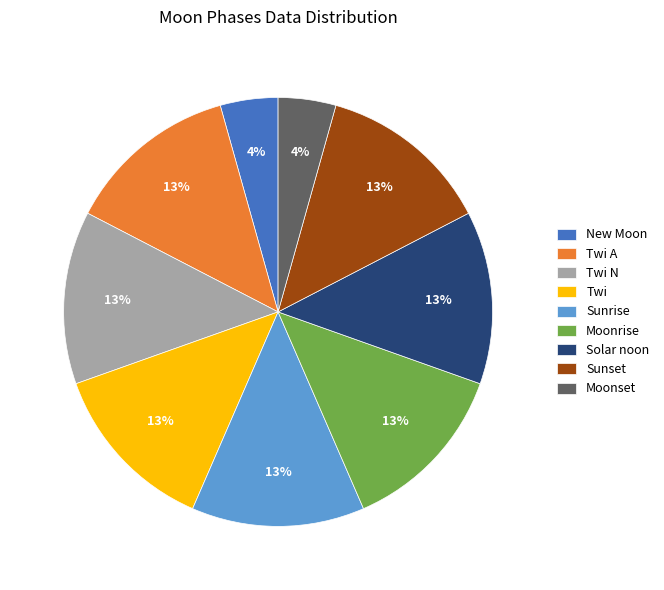

How many segments does this pie chart have?

9